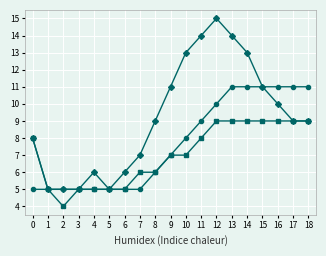

What is the total value across all series at 17?

29